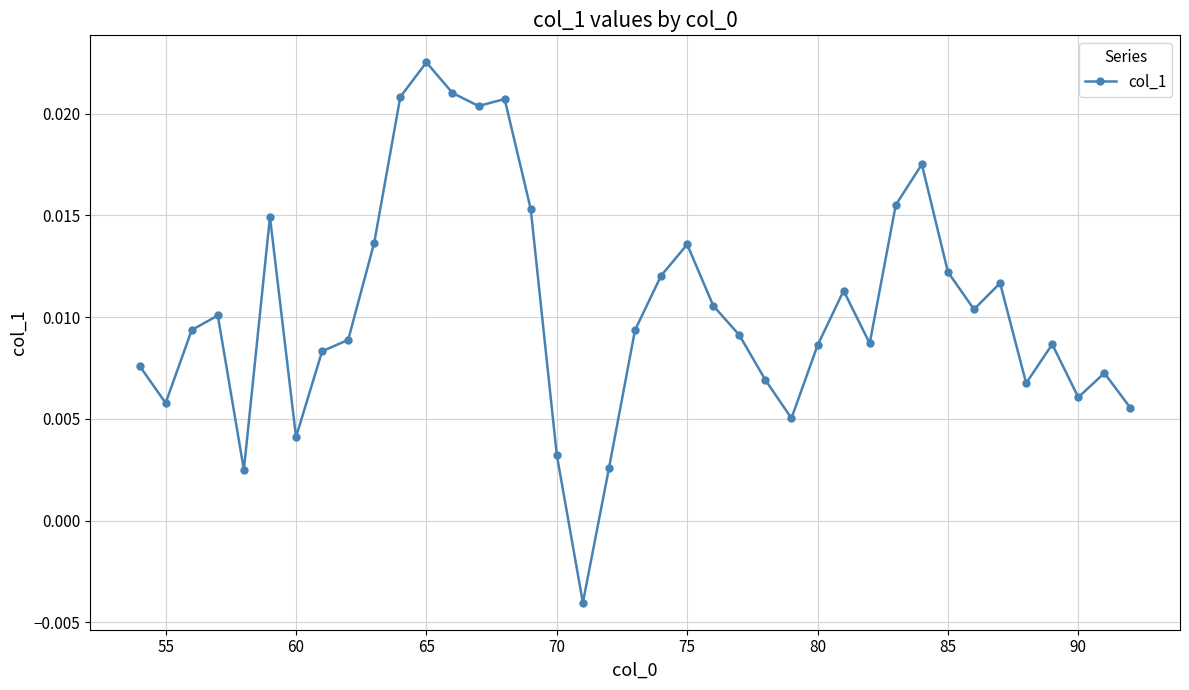

True or false: there are more than 2 points higher than both neighbors.

True